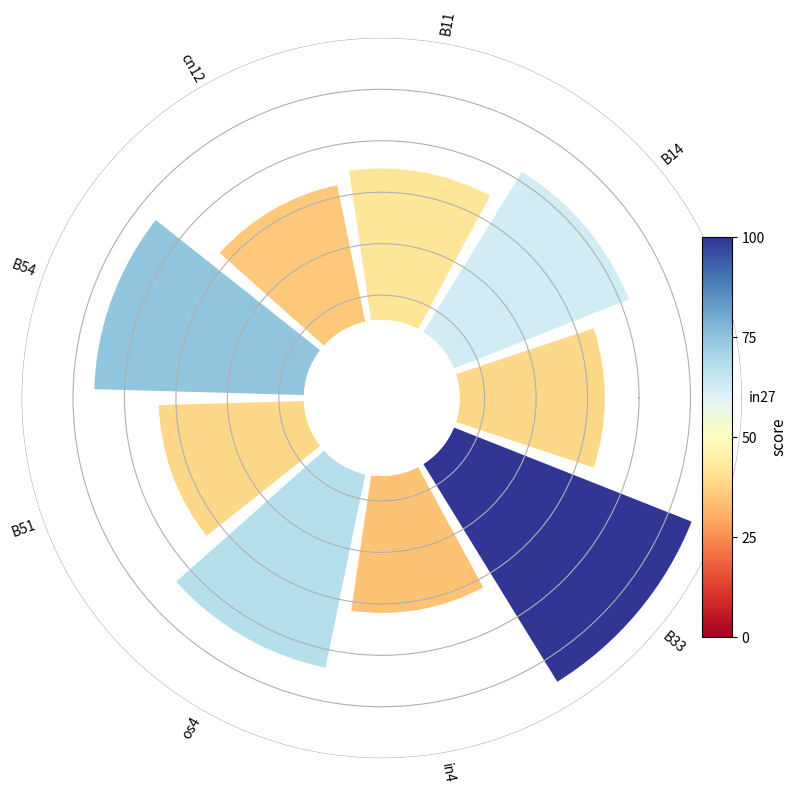

How many segments does this pie chart have?

9